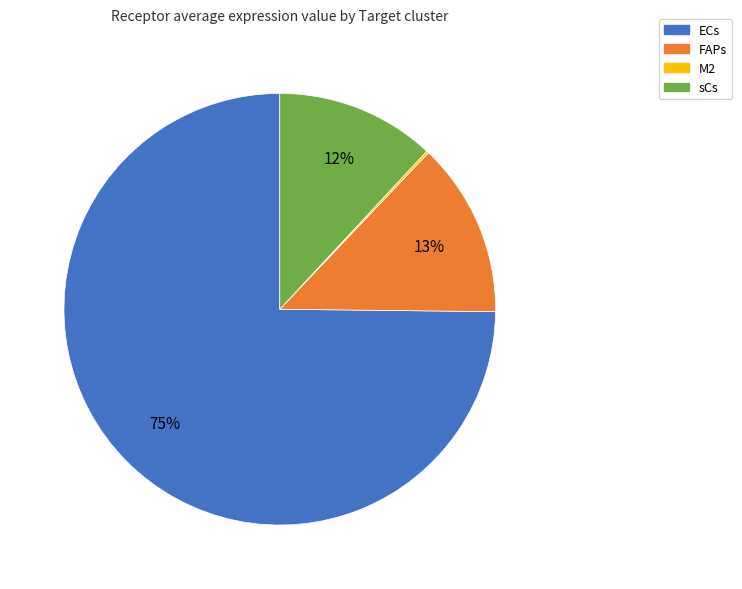

What percentage is the FAPs slice, to the nearest percent?

13%